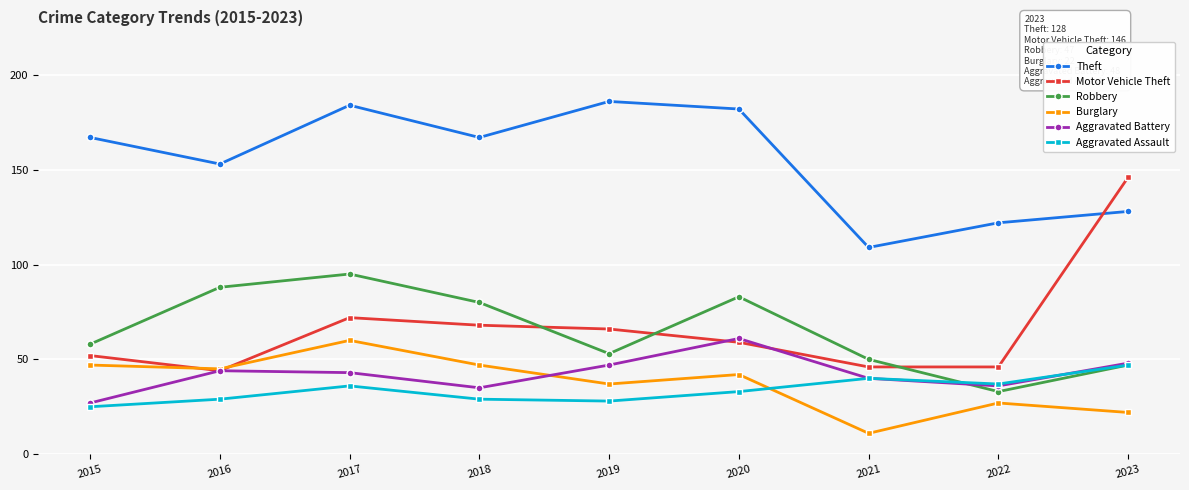

Read the Aggravated Battery value at 2016.

44